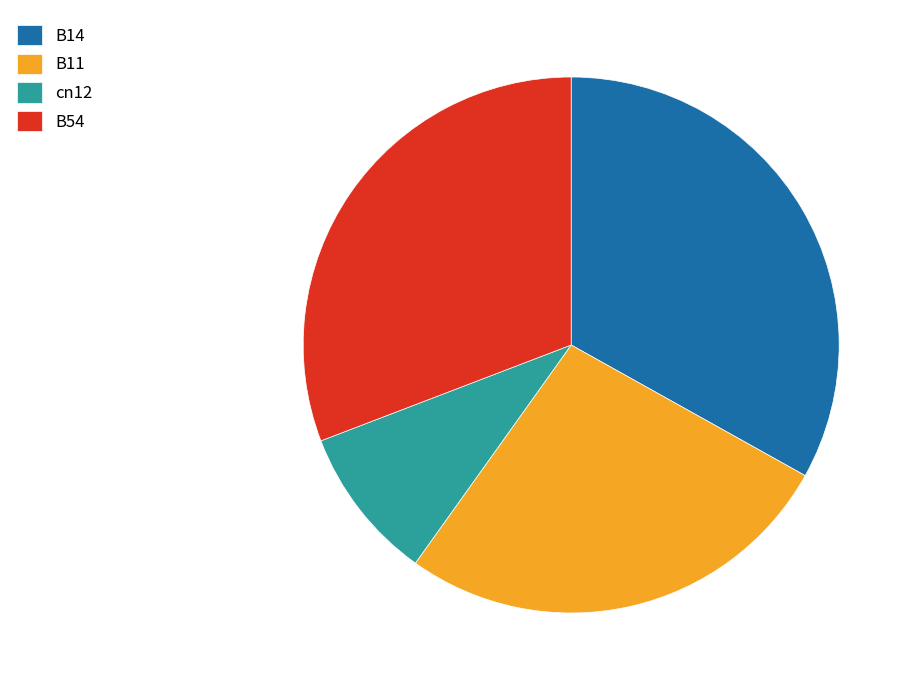

Which category has the smallest portion of the pie?

cn12